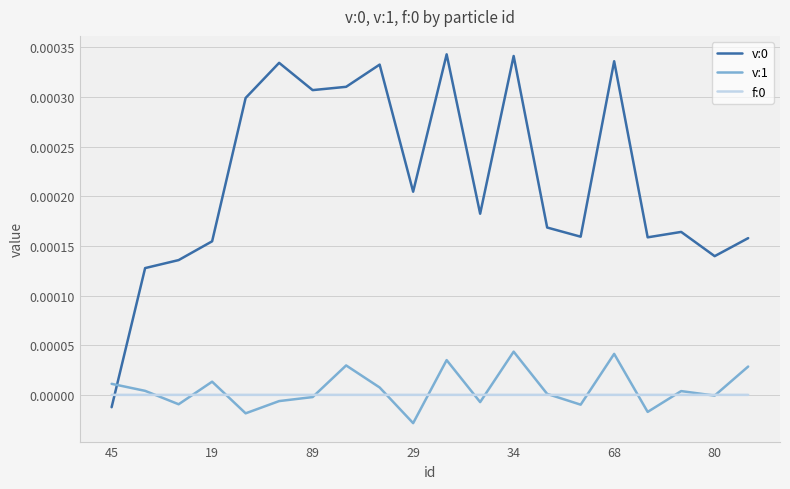

True or false: v:0 and v:1 cross at least once.

True